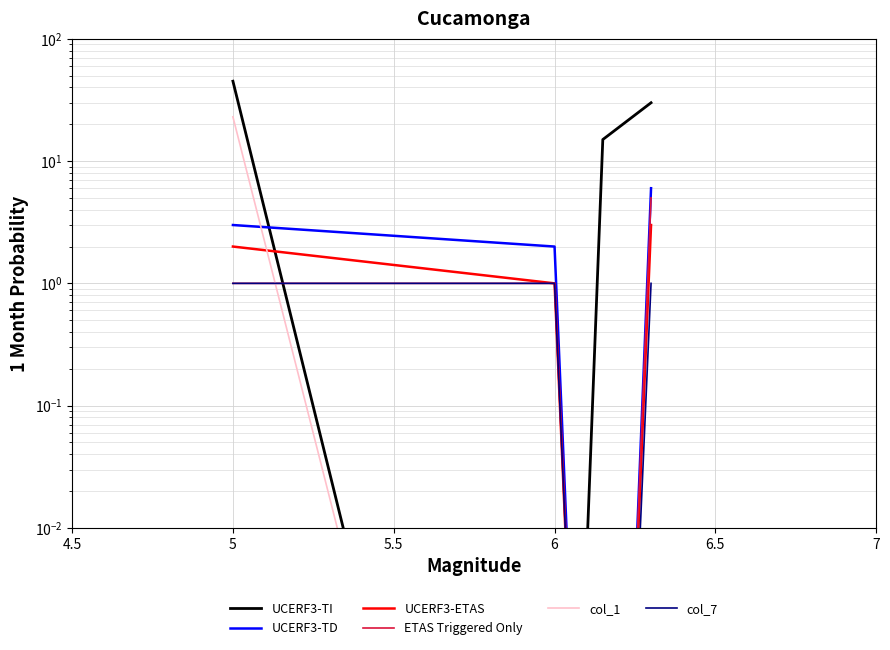

What is the sum of all col_7 values?

3.0